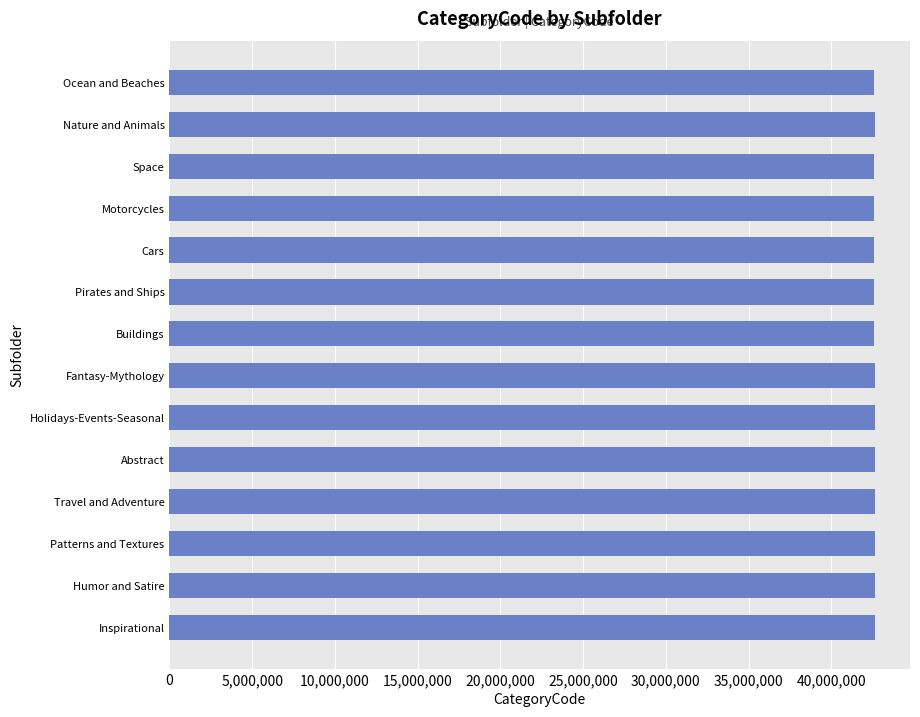

What is the label of the 1st bar from the bottom?

Inspirational